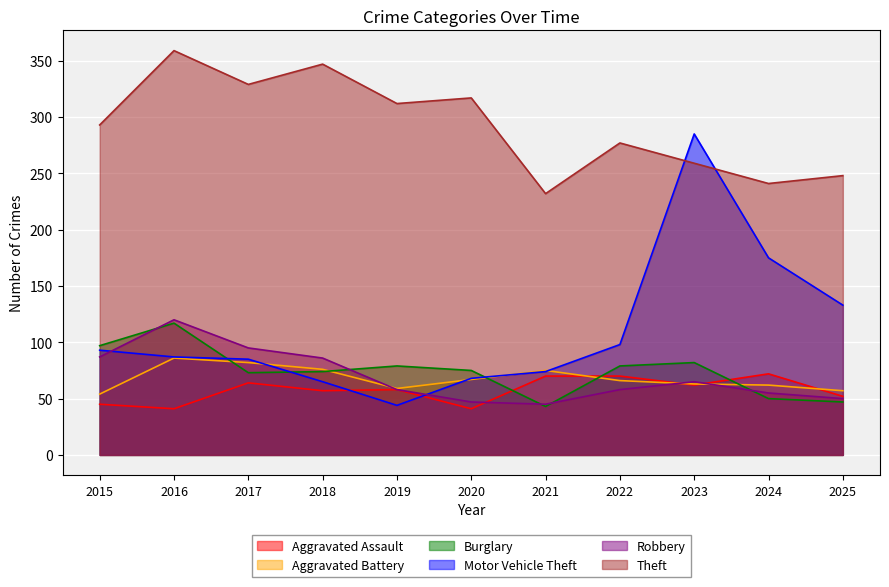

At which label does Theft first exceed 293?

2016